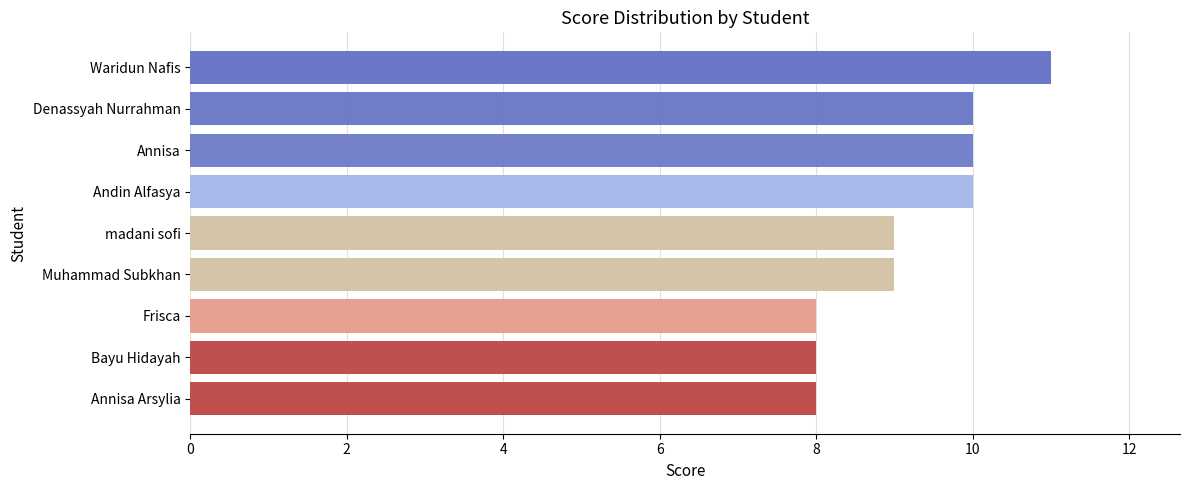

Does the chart contain stacked bars?

No